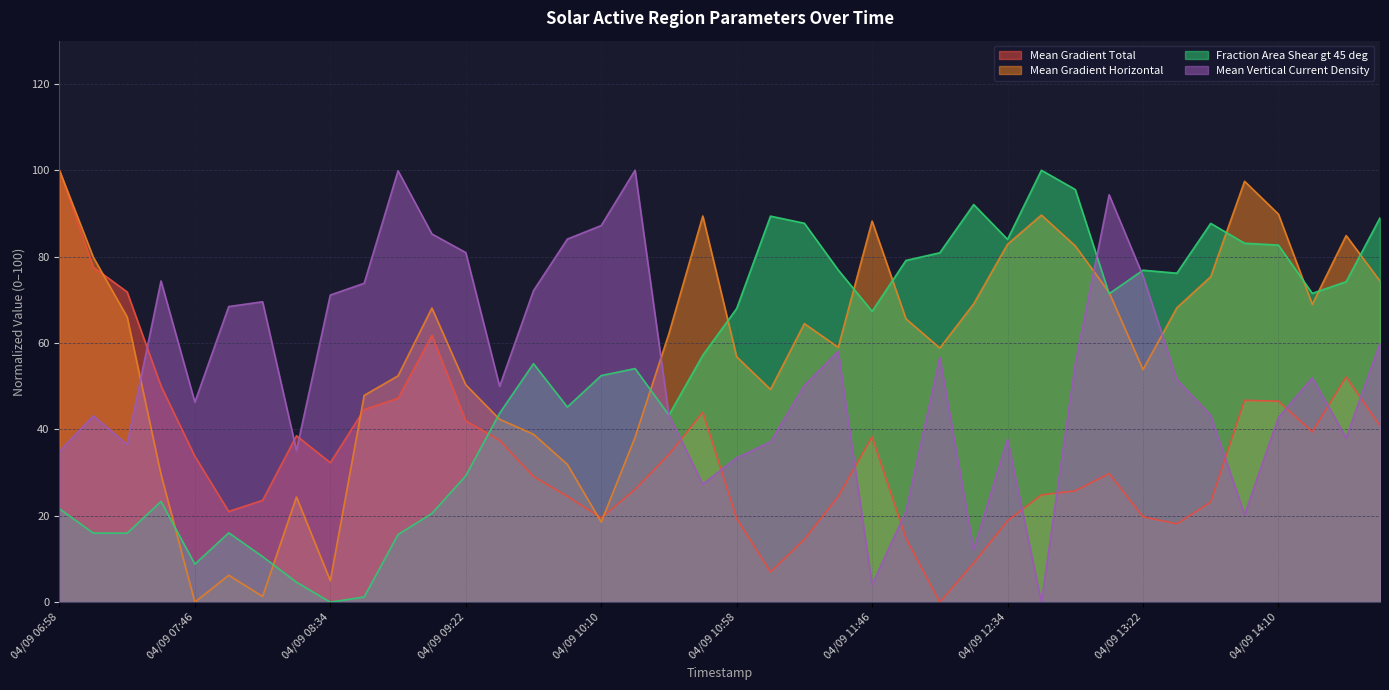

What is the total value across all series at 04/09 11:58?

180.6